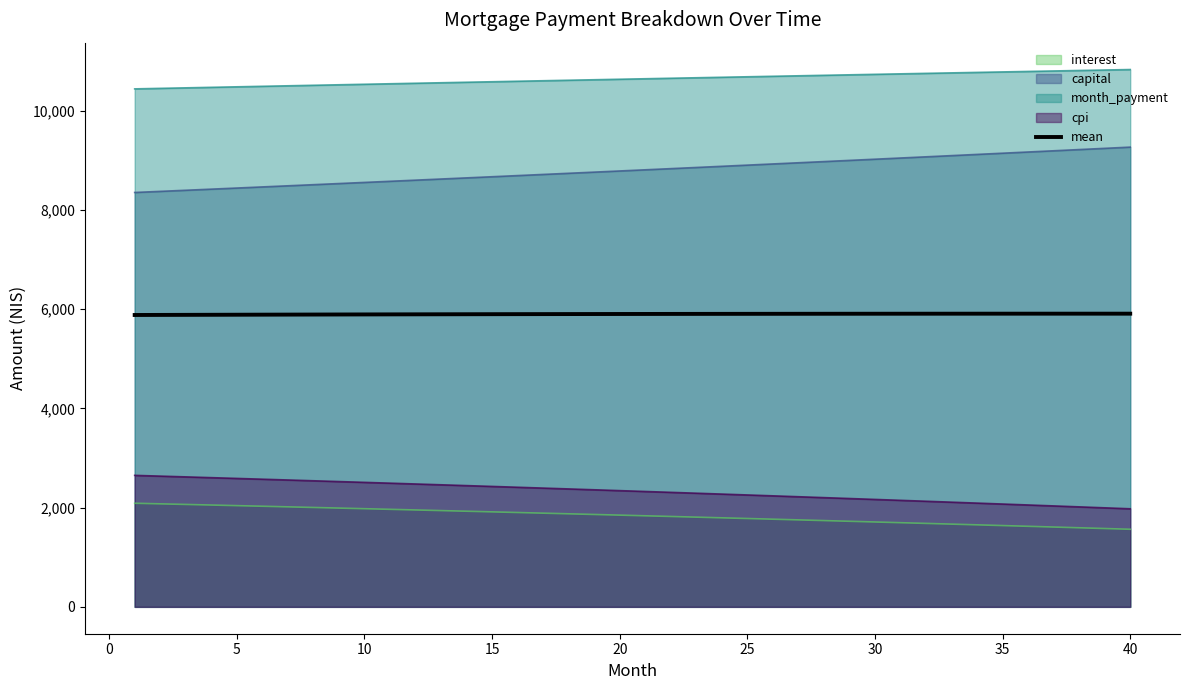

What is the minimum value shown in the chart?

1564.3